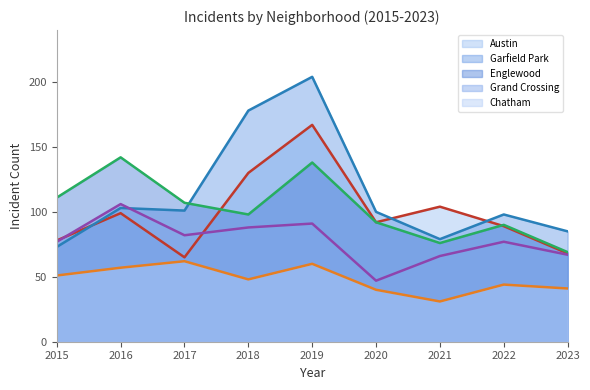

True or false: Grand Crossing and Englewood cross at least once.

False